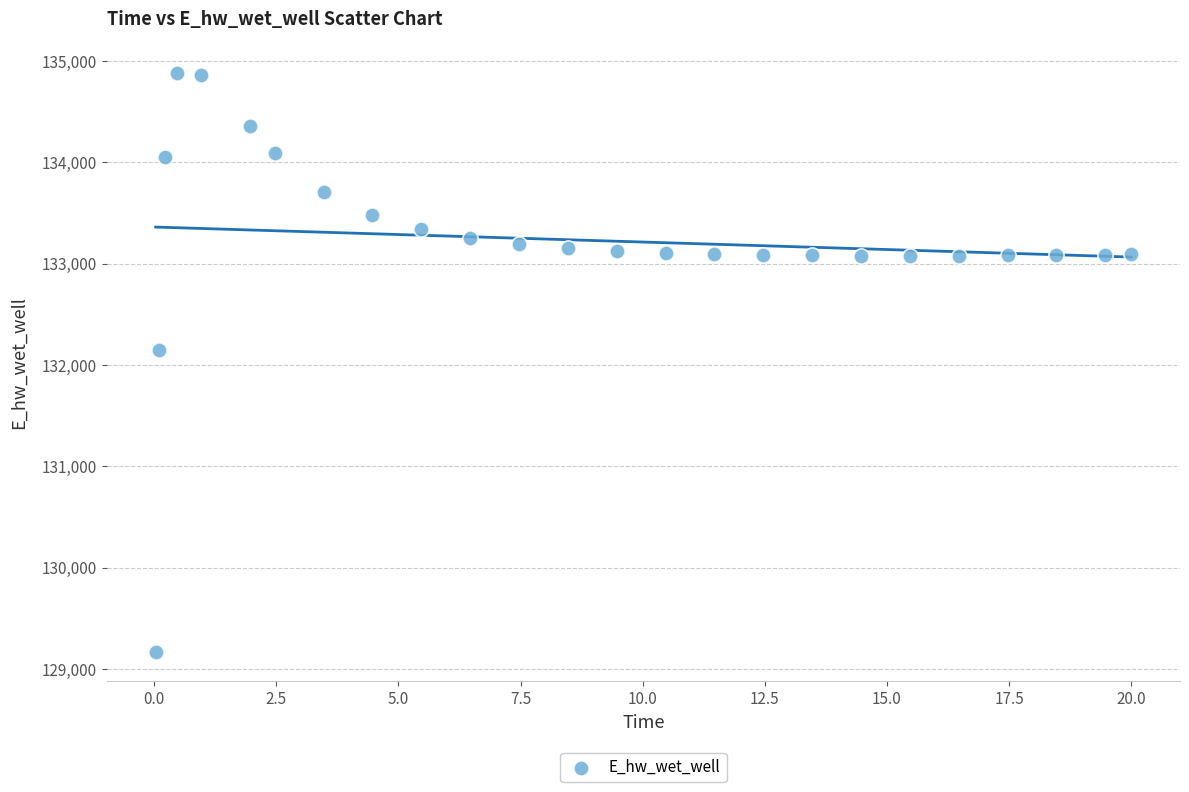

What is the range of Y values (max minus min)?

5714.8